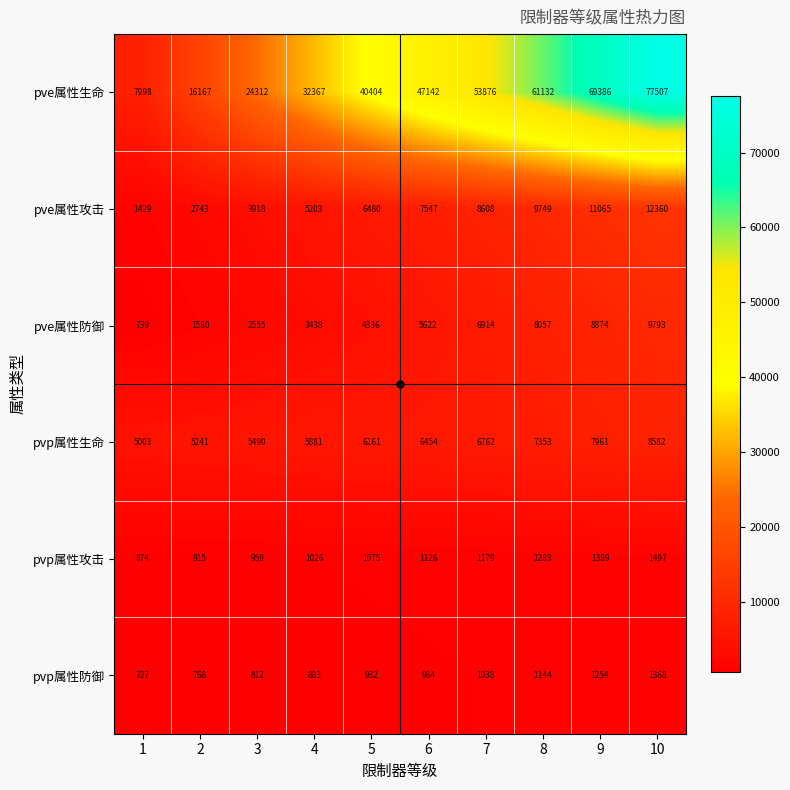

How many data points does each series have?

10